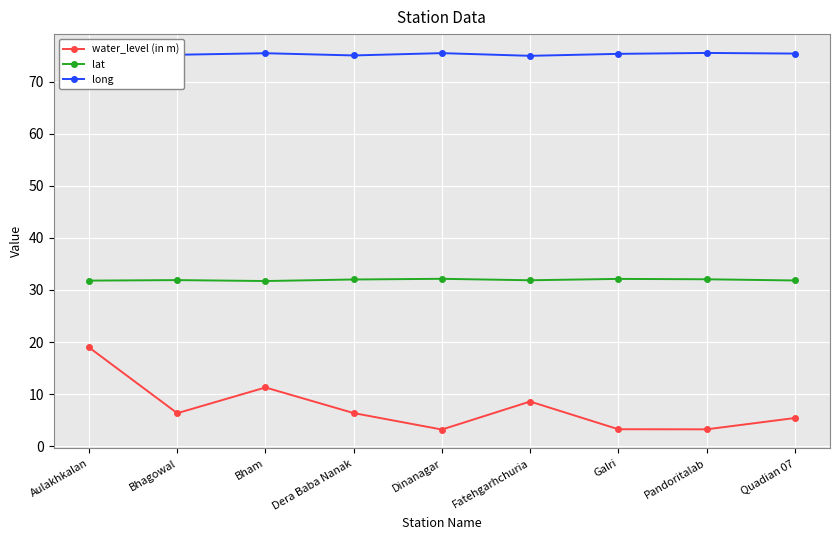

Which series has the largest total across all categories?

long